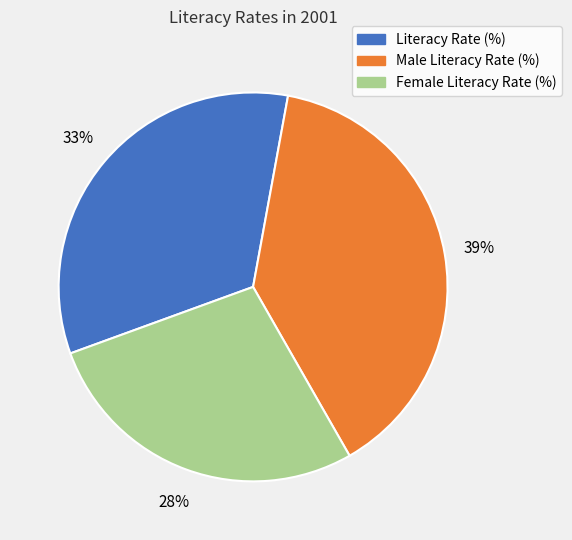

Which has a higher value, Female Literacy Rate (%) or Male Literacy Rate (%)?

Male Literacy Rate (%)